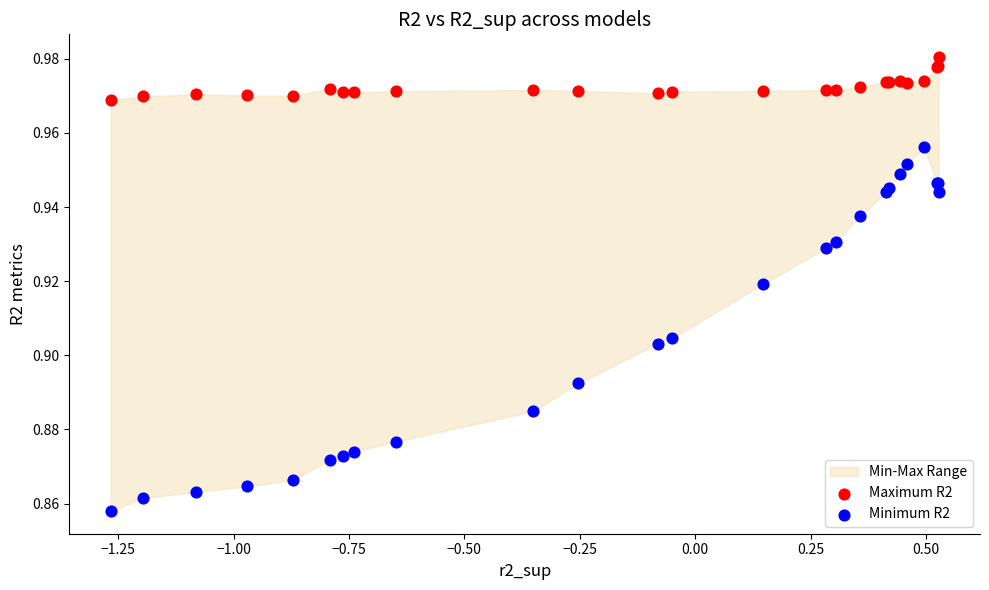

Which series has the widest spread of Y values?

Minimum R2